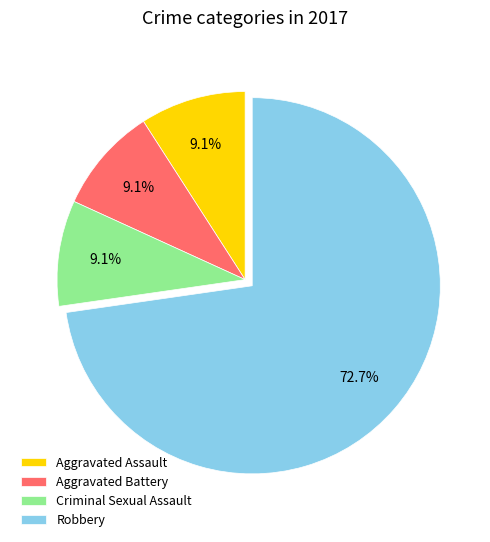

Which category accounts for the majority?

Robbery